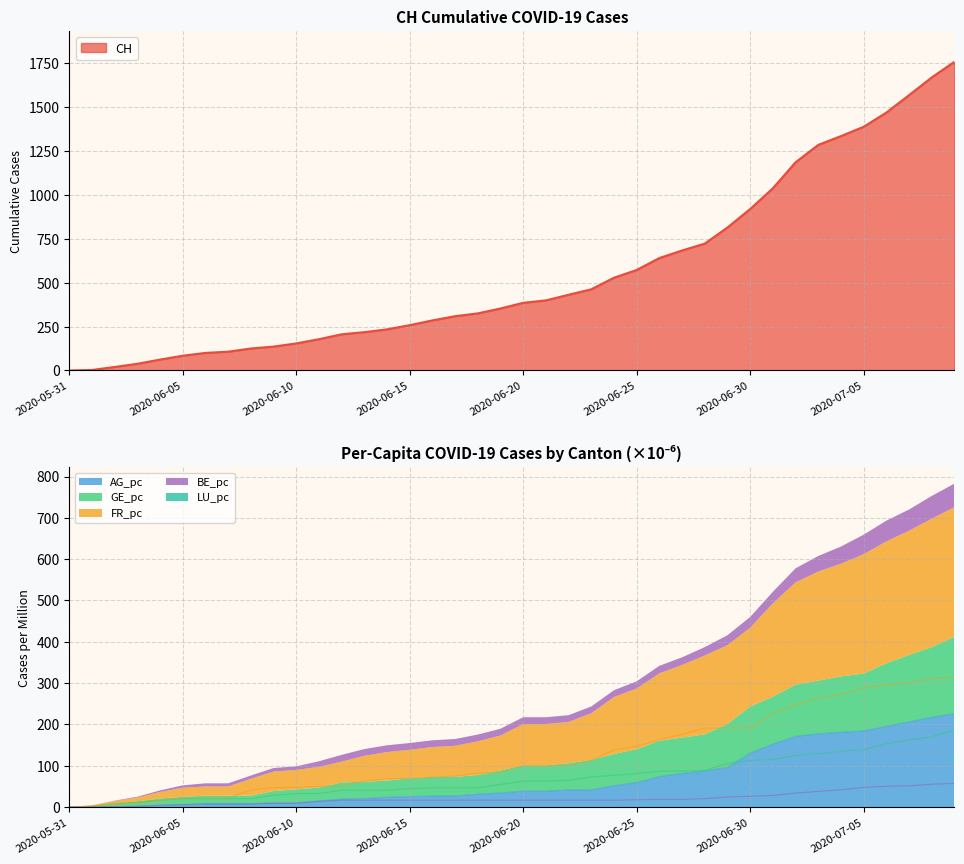

At how many categories does at least one series exceed 1552?

3